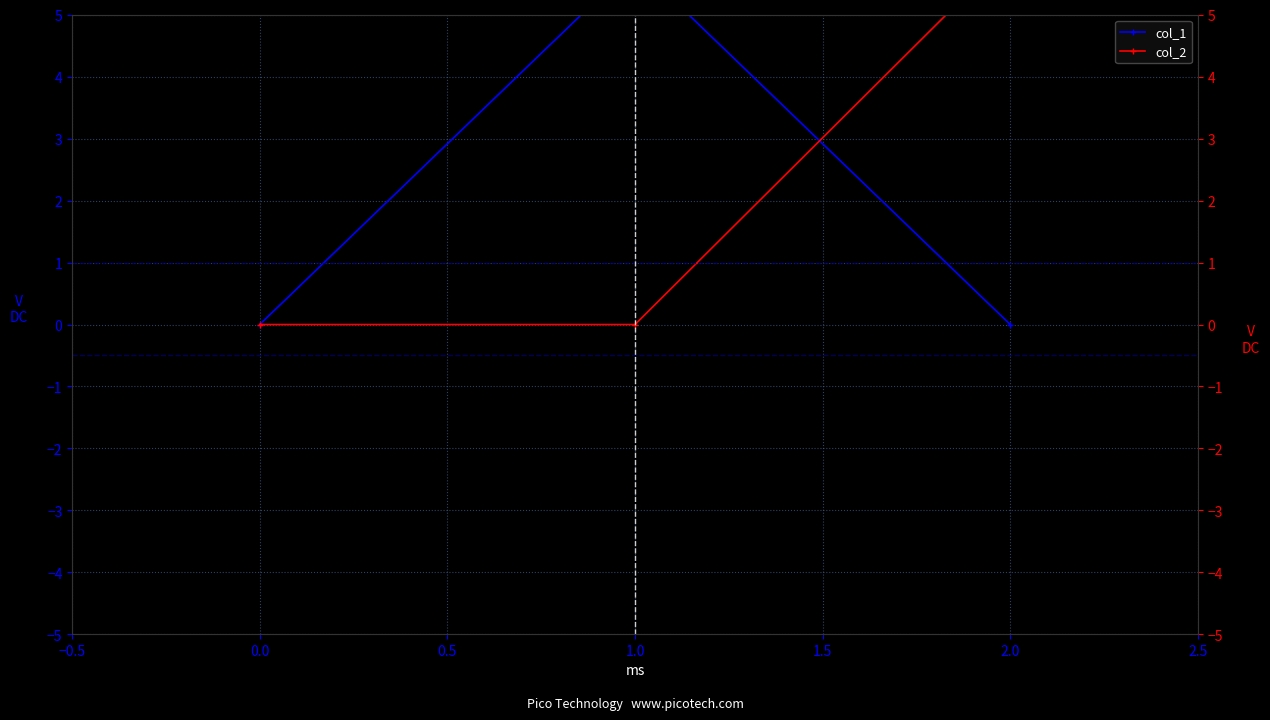

Rank the series by their average value, from lowest to highest.

col_1, col_2